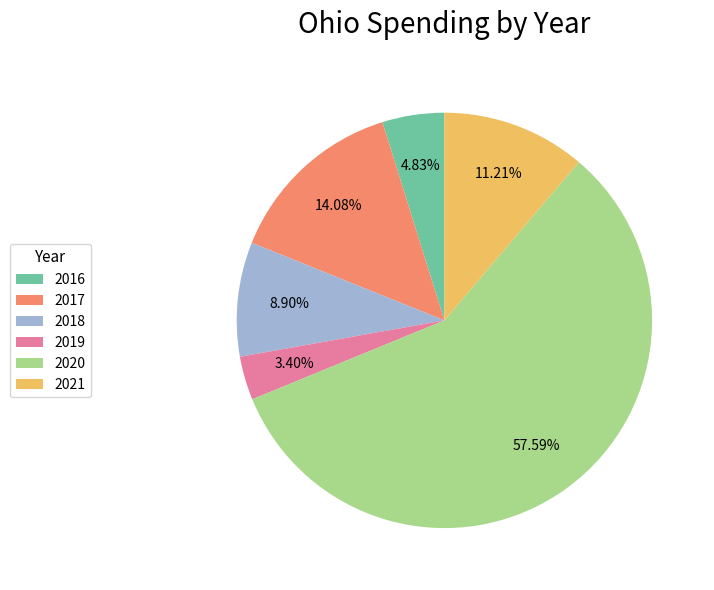

Rank the categories by value from lowest to highest.

2019, 2016, 2018, 2021, 2017, 2020